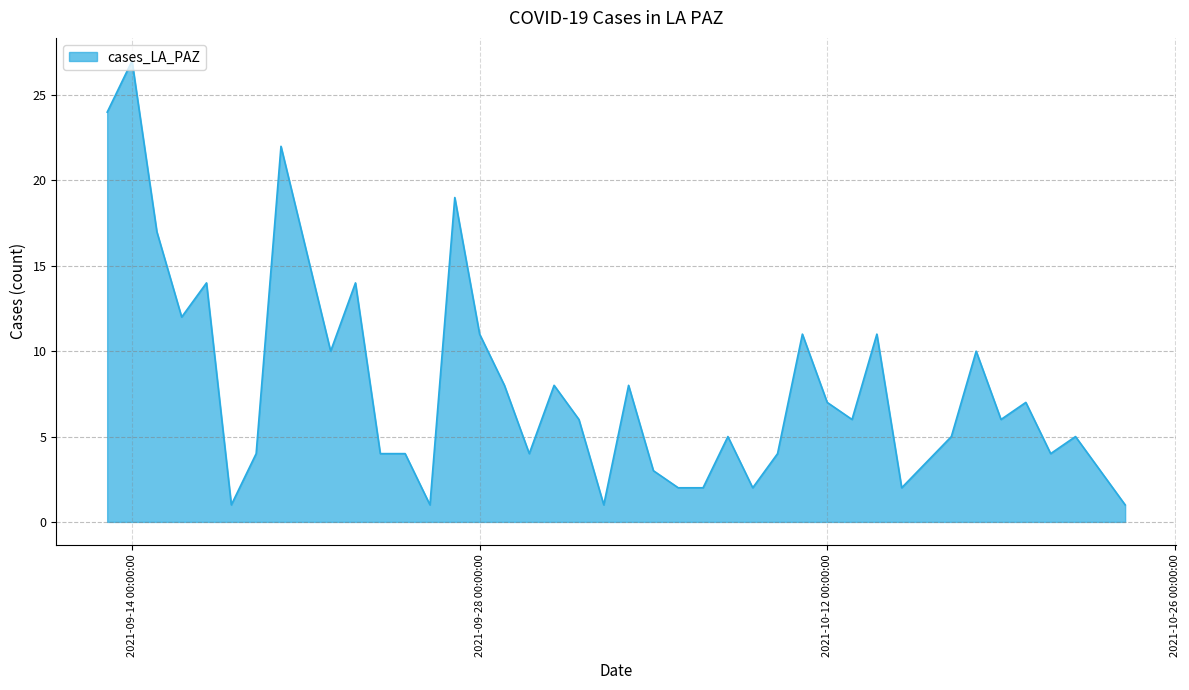

What is the maximum value shown in the chart?

27